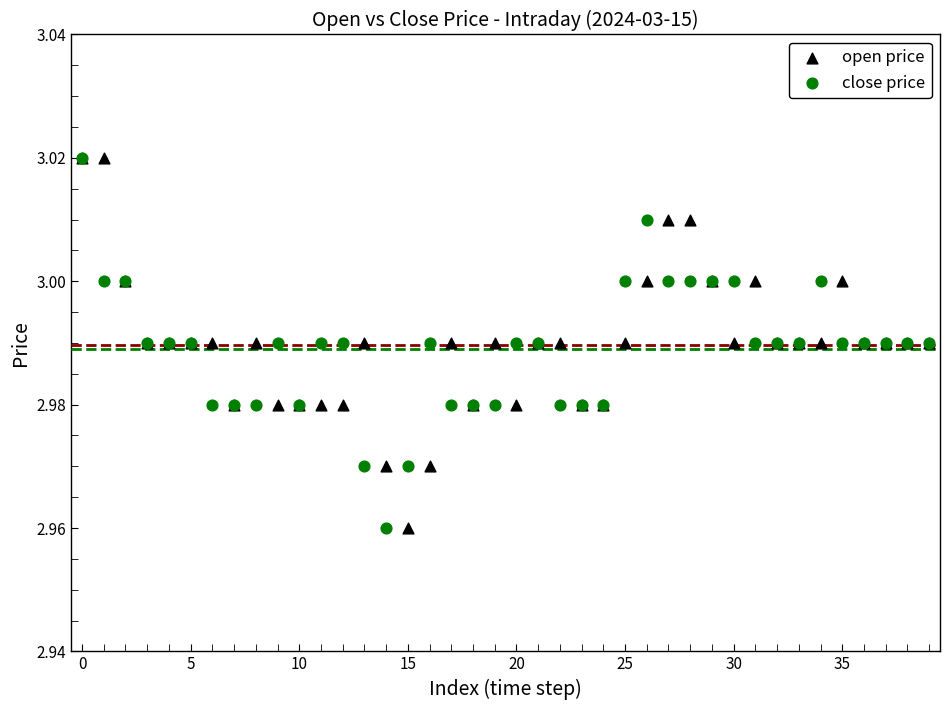

What are all the series names shown in the legend?

open price, close price